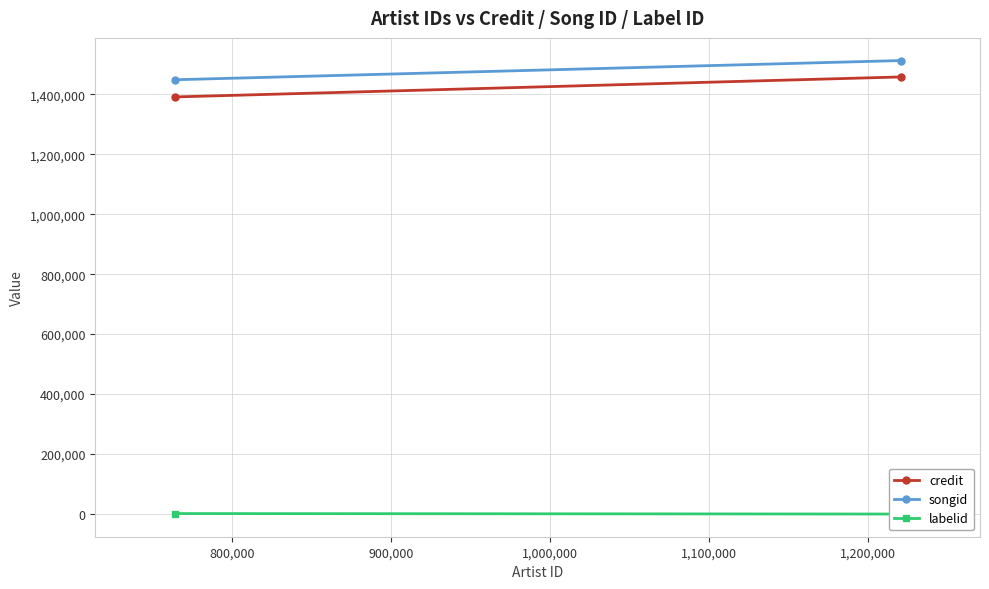

What are all the series names shown in the legend?

credit, songid, labelid